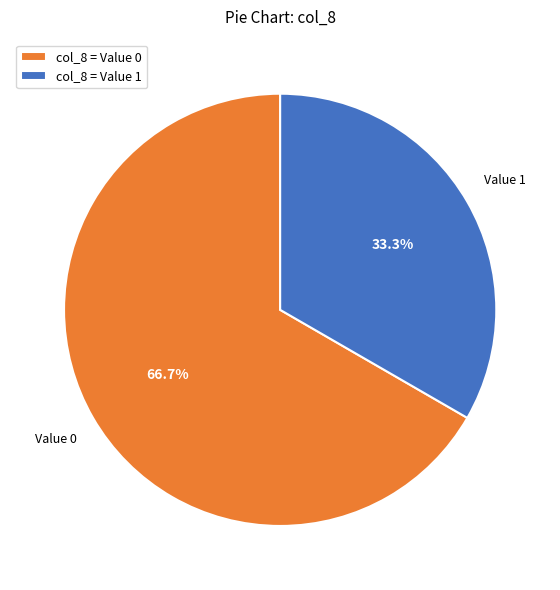

Count the number of slices in the pie.

2